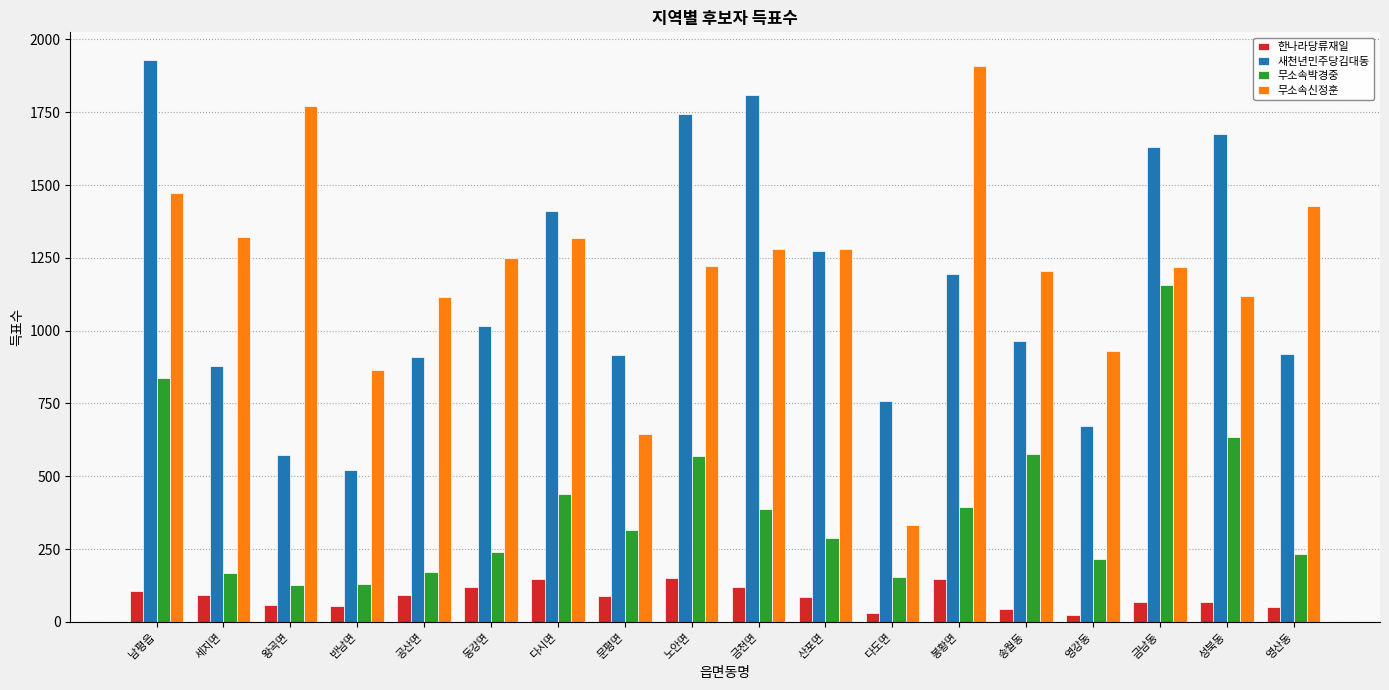

What is the spread (max minus min) of values at 봉황면?

1760